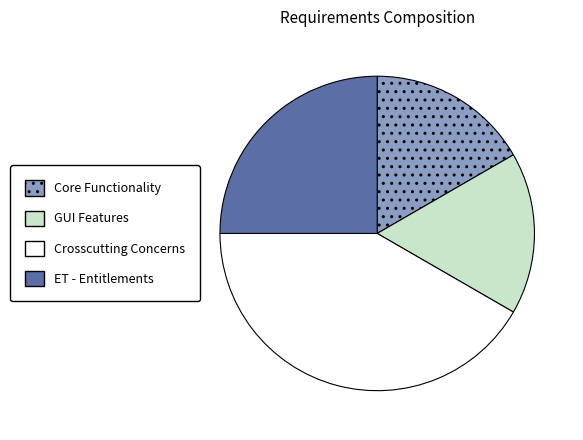

How many segments does this pie chart have?

4